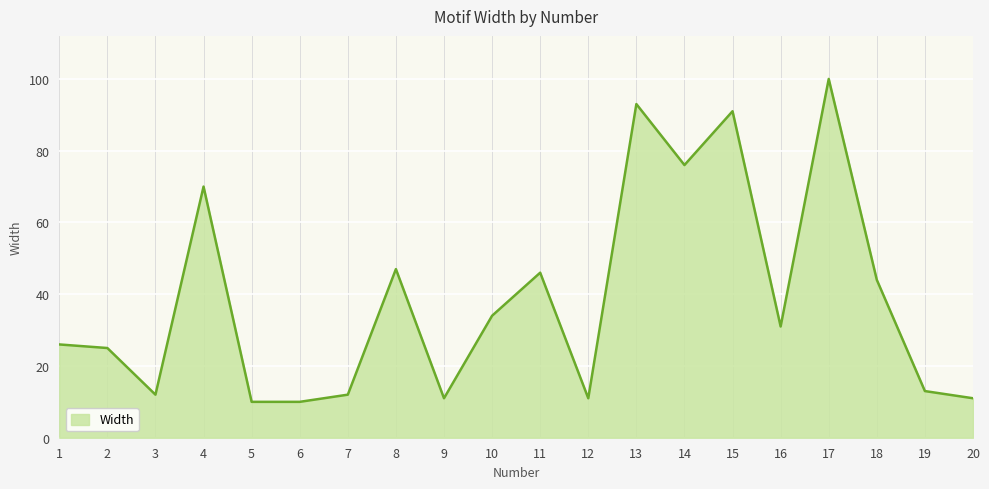

At which category does the data reach its first local peak?

4